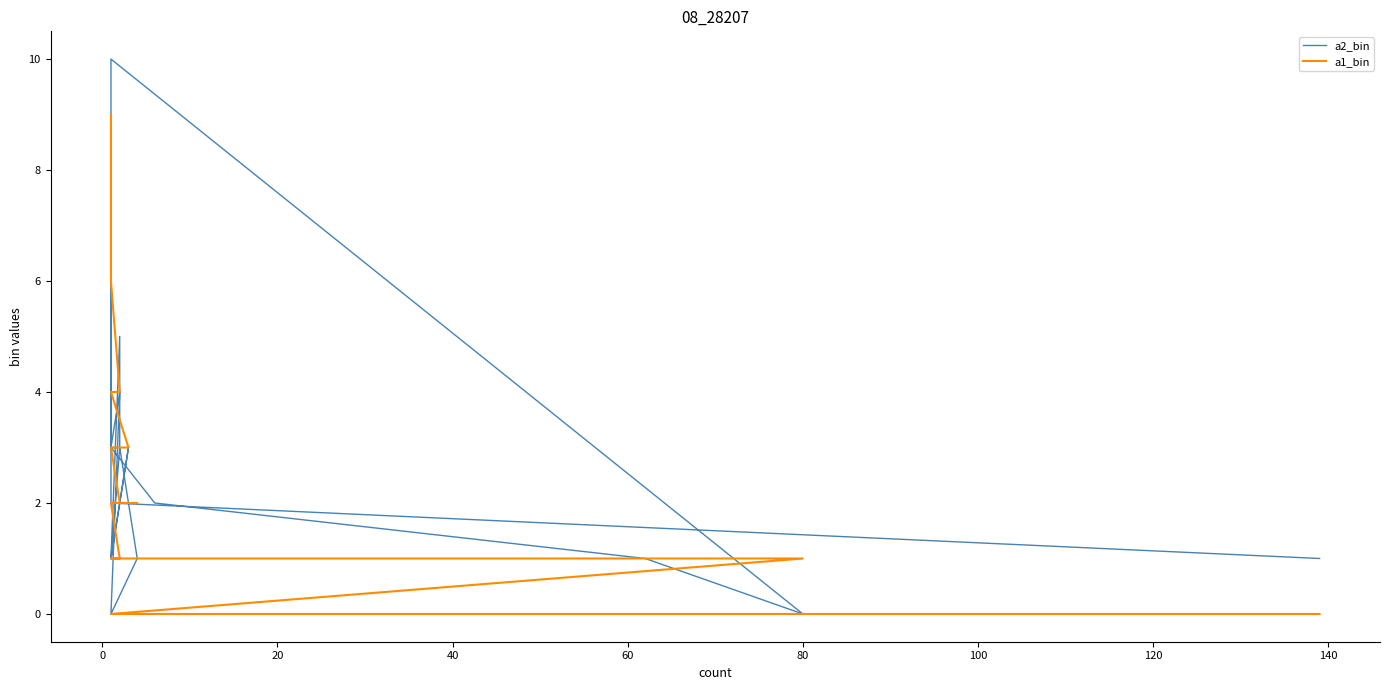

What is the difference between the second highest and second lowest values in the a2_bin series?

7